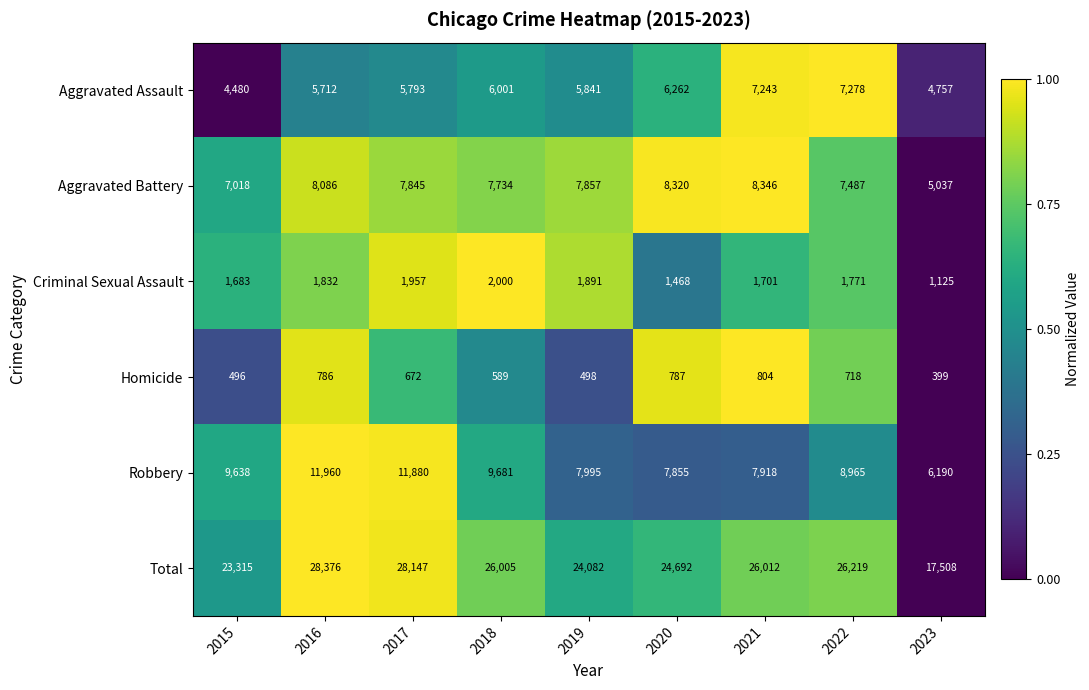

Is it true that Robbery equals 8965 at 2022?

True